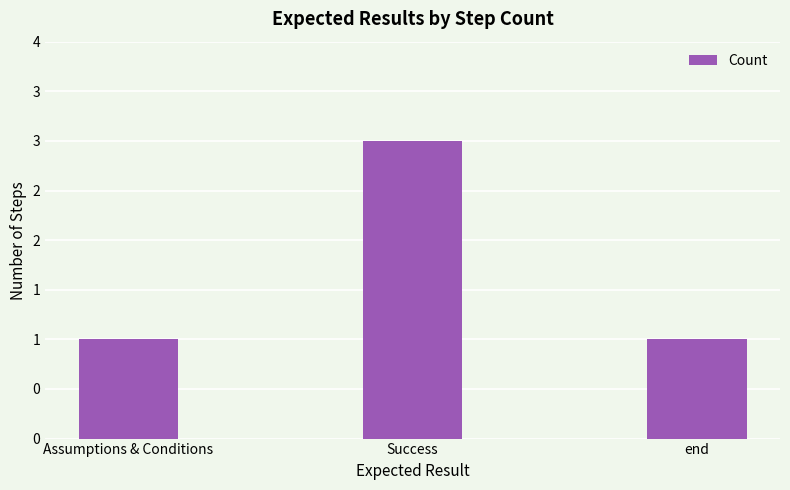

What is the difference between the values at Success and Assumptions & Conditions?

2